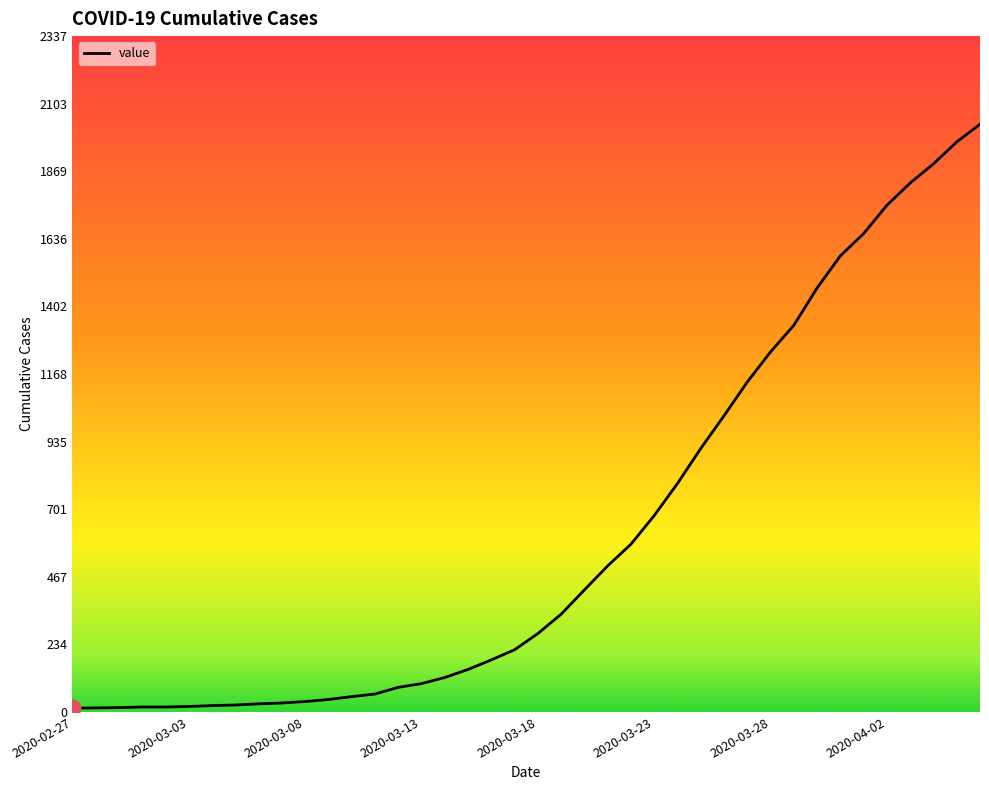

Reading right to left, list all the values displayed in this chart.

2032	1971	1895	1829	1752	1654	1577	1466	1337	1245	1141	1024	911	790	679	580	505	422	338	271	215	180	147	119	98	85	62	53	43	36	31	28	24	22	19	17	17	15	14	13